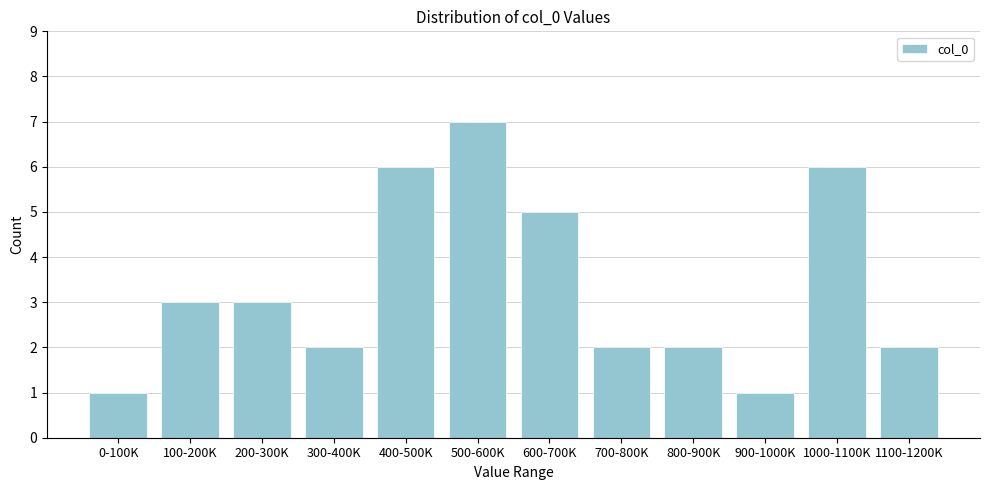

Reading left to right, transcribe all the data shown in this chart.

0-100K=1	100-200K=3	200-300K=3	300-400K=2	400-500K=6	500-600K=7	600-700K=5	700-800K=2	800-900K=2	900-1000K=1	1000-1100K=6	1100-1200K=2